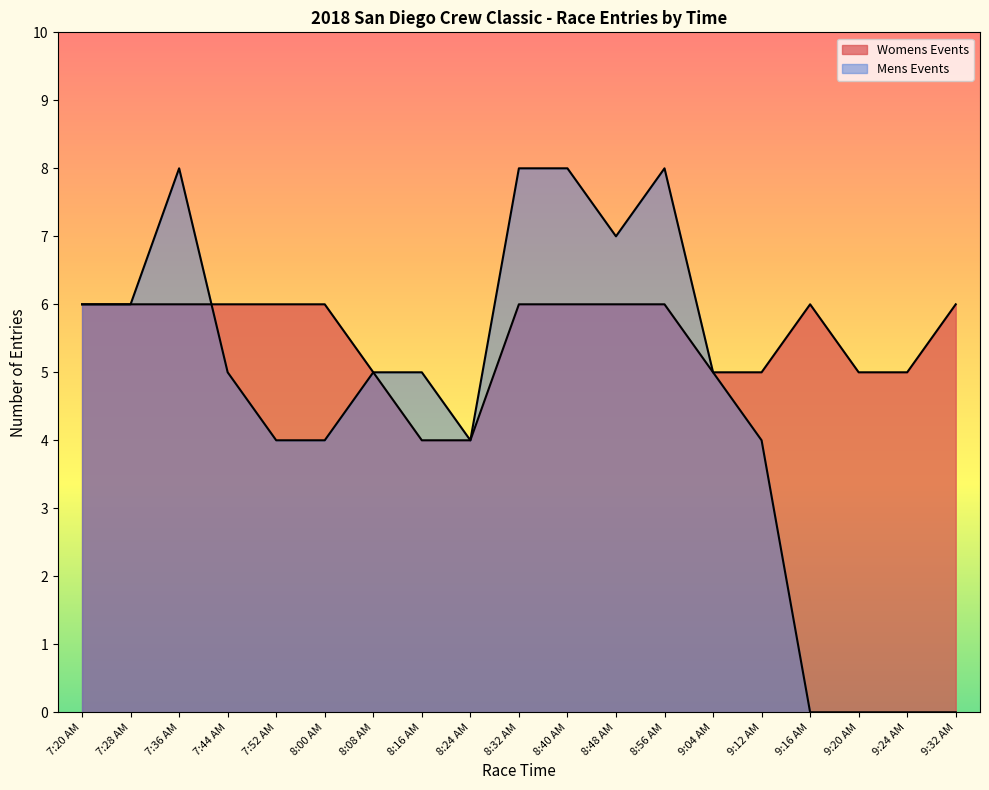

Which label corresponds to the largest value in the chart?

7:20 AM